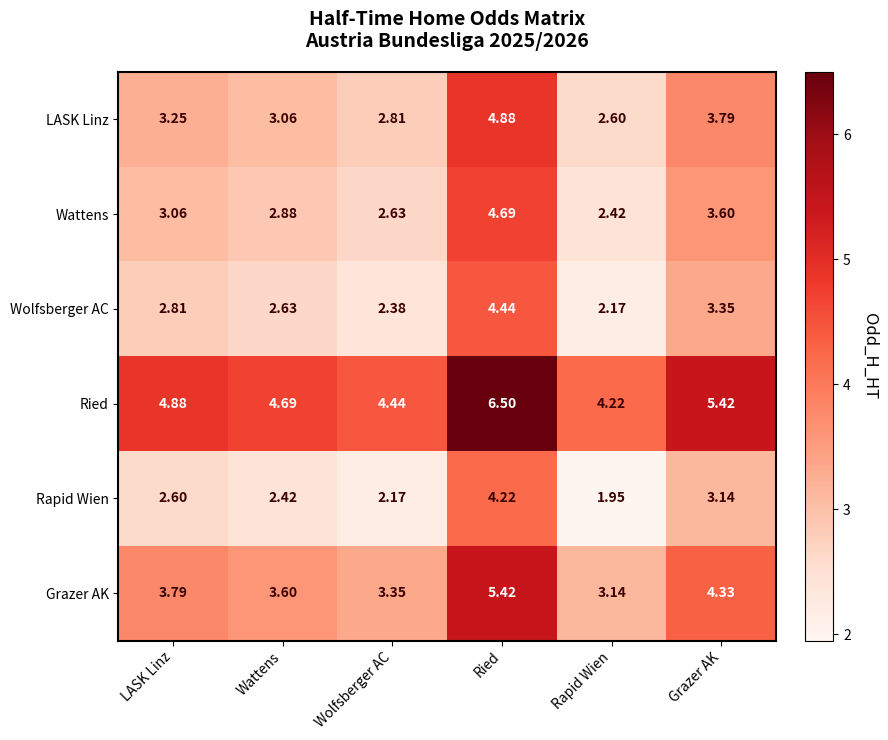

Rank the series at Wolfsberger AC from lowest to highest value.

Rapid Wien, Wolfsberger AC, Wattens, LASK Linz, Grazer AK, Ried